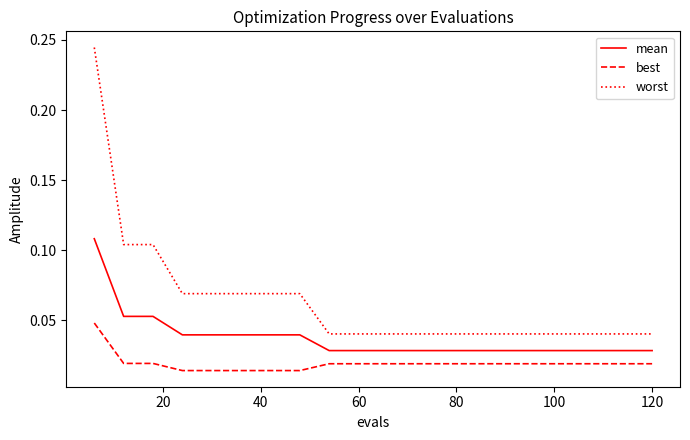

True or false: best and mean cross at least once.

False